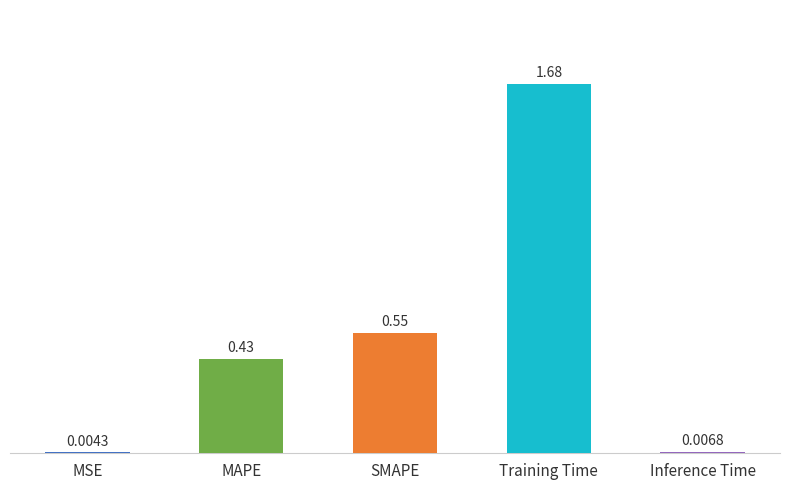

Are the bars grouped side by side (vs. stacked)?

No